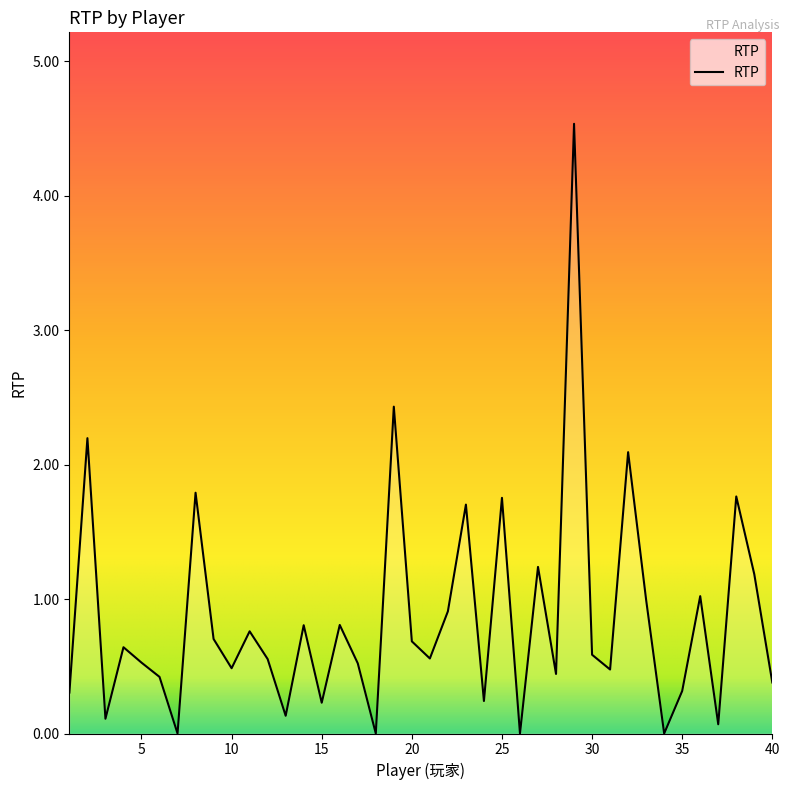

What is the maximum value shown in the chart?

4.5